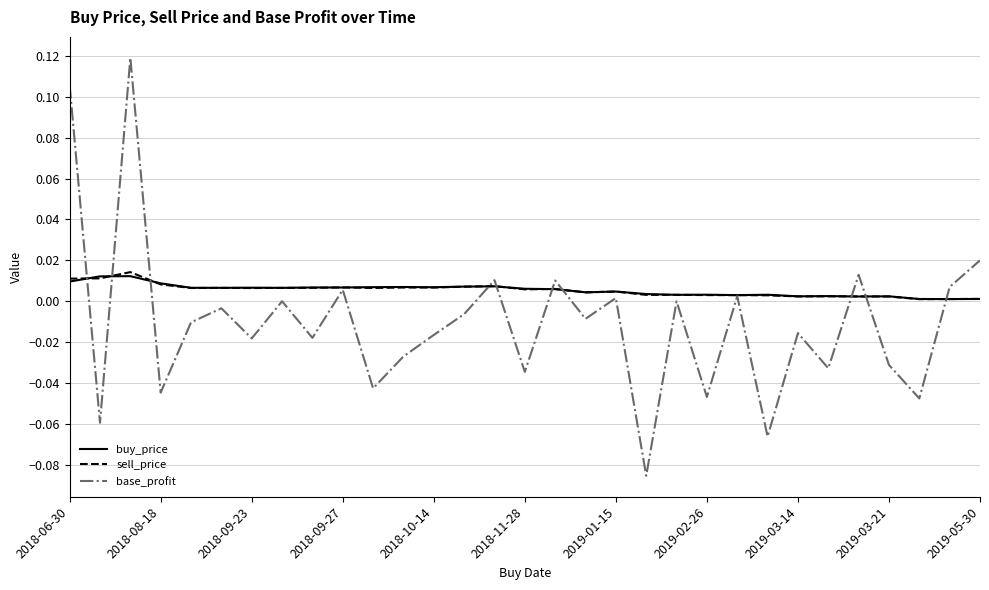

Which series has the widest spread of values?

base_profit